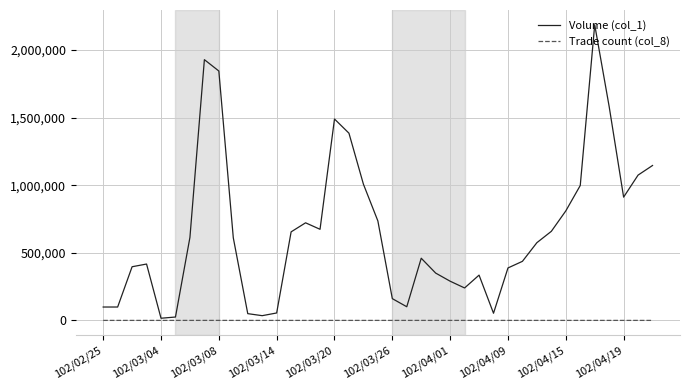

List the series in order of their overall mean, lowest first.

Trade count (col_8), Volume (col_1)